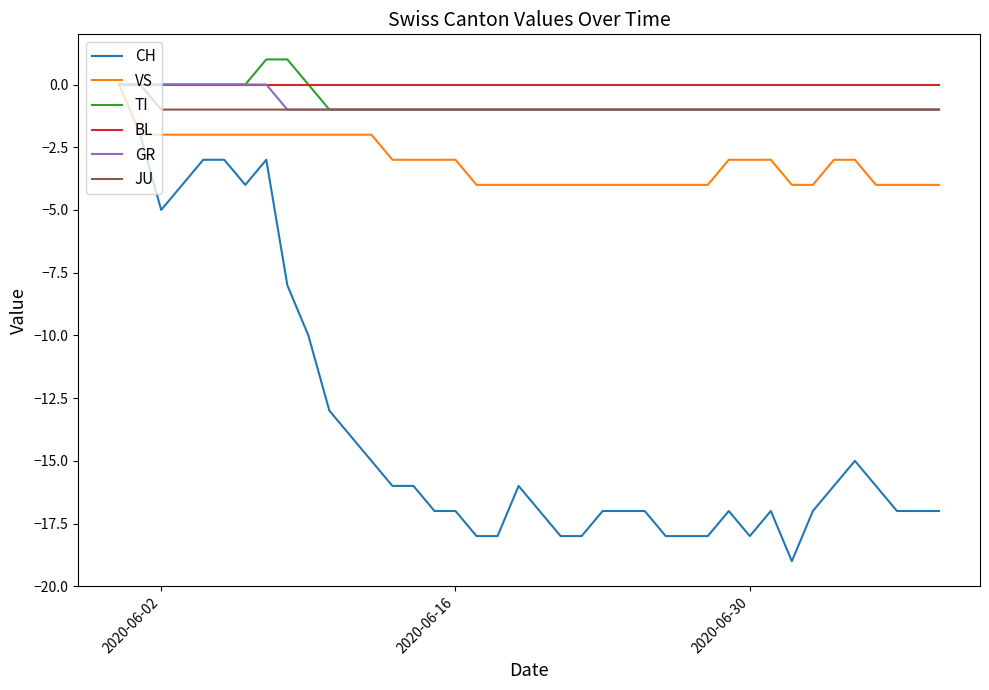

Which series has the largest range (max minus min)?

CH